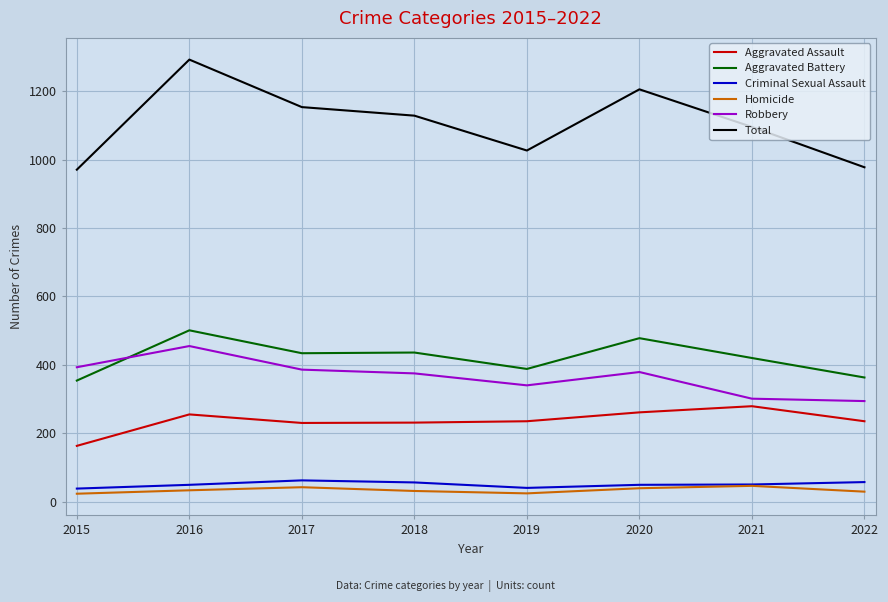

True or false: Total and Criminal Sexual Assault intersect in this chart.

False